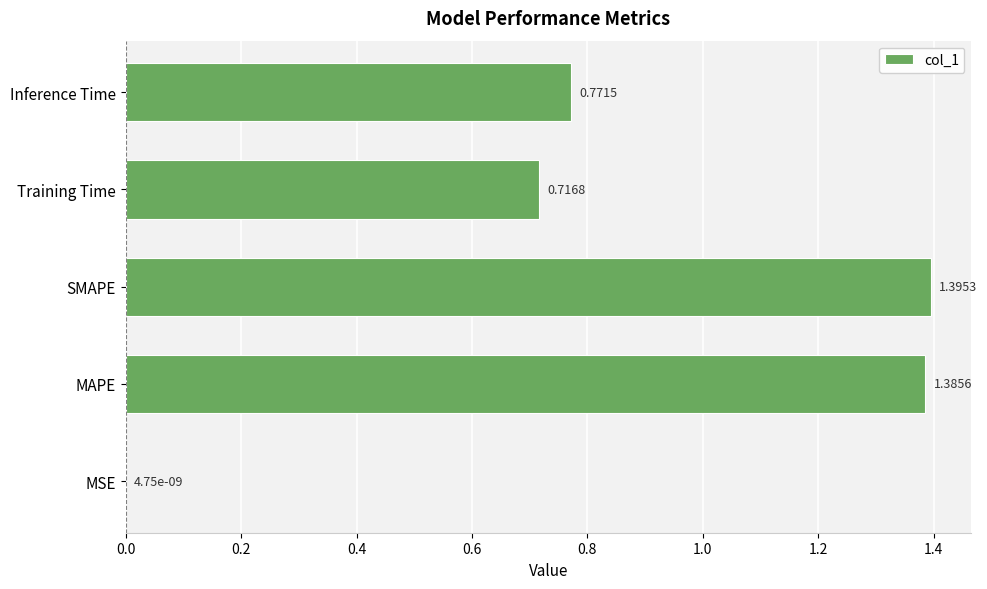

What is the ratio of the value at Training Time to the value at MAPE?

0.5